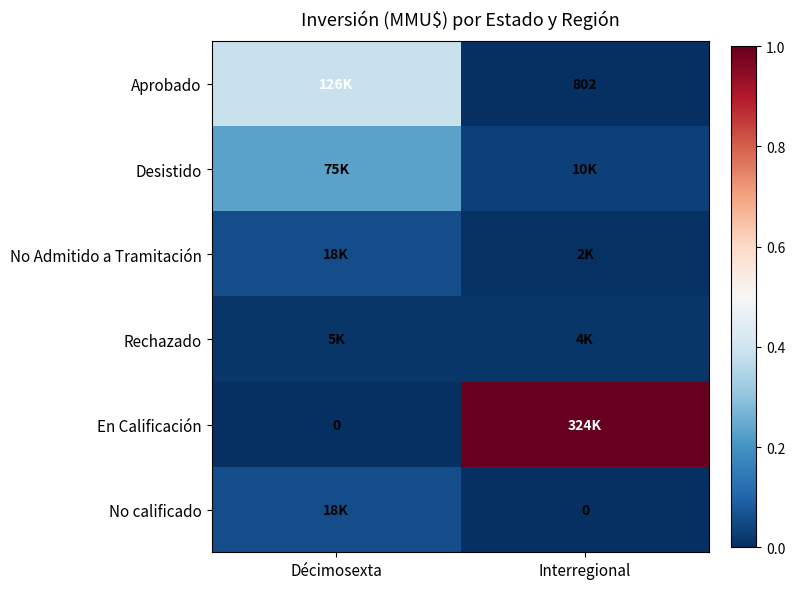

Is the value of No calificado at Interregional greater than the value of Aprobado at Interregional?

No